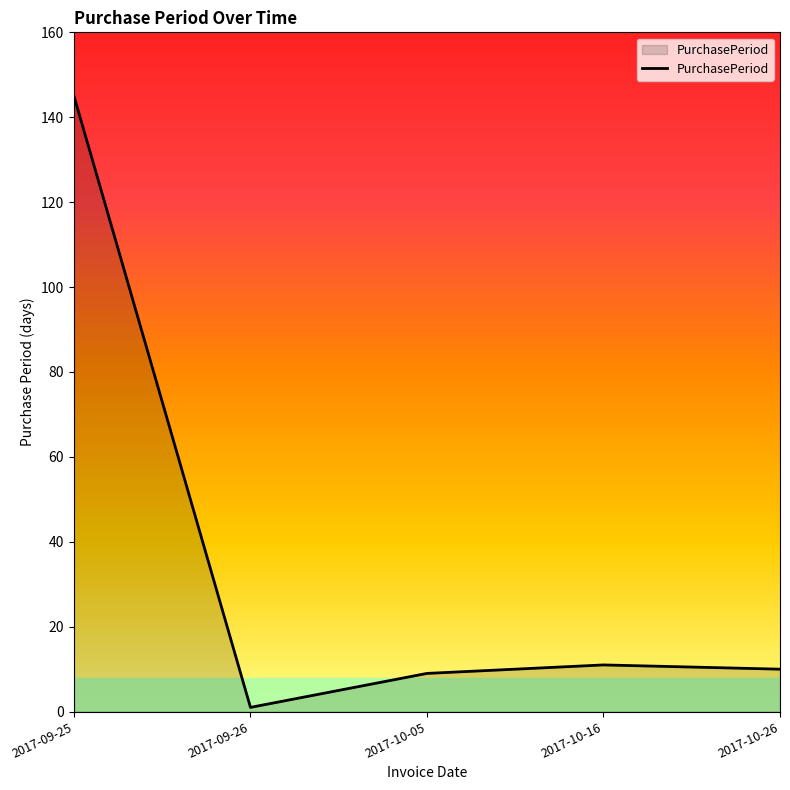

Which category has the lowest value across all series?

2017-09-26